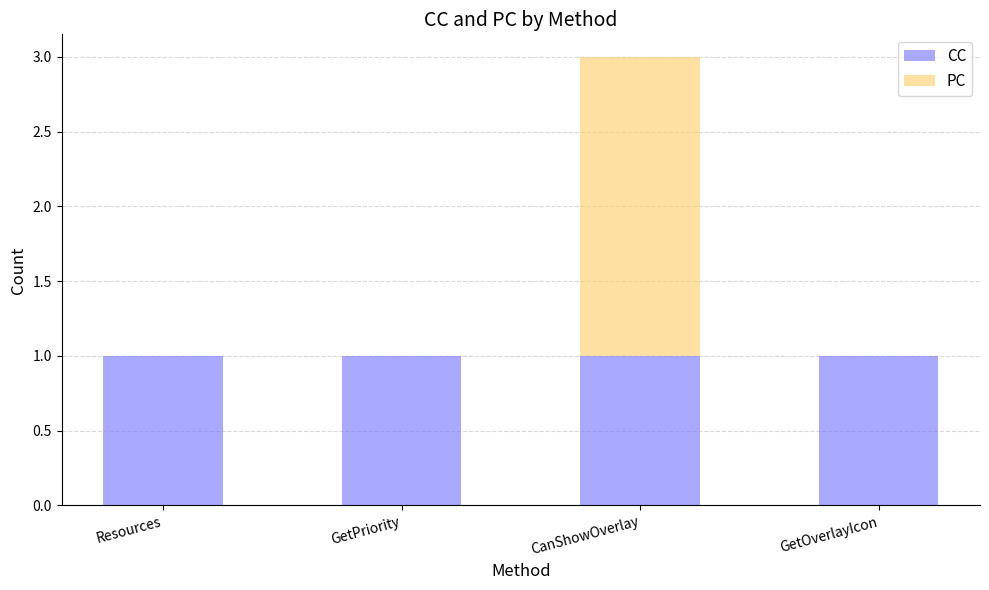

How many data points does each series have?

4